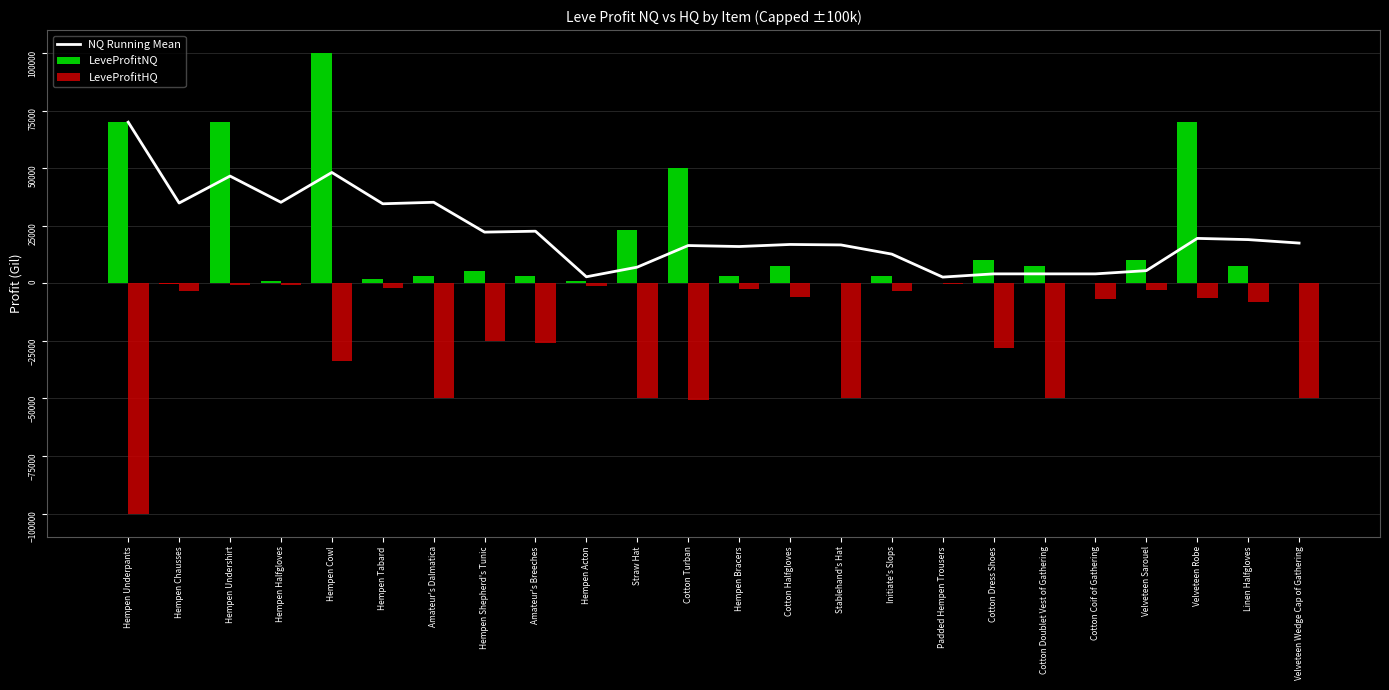

Which series has the largest range (max minus min)?

LeveProfitNQ